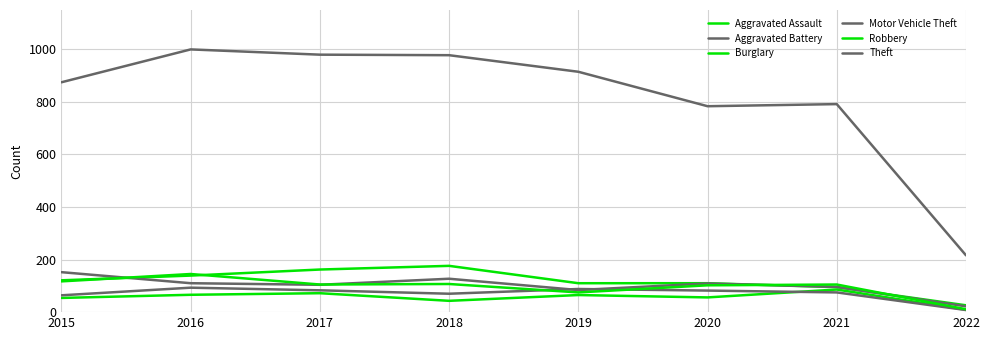

How many lines are shown in the chart?

6